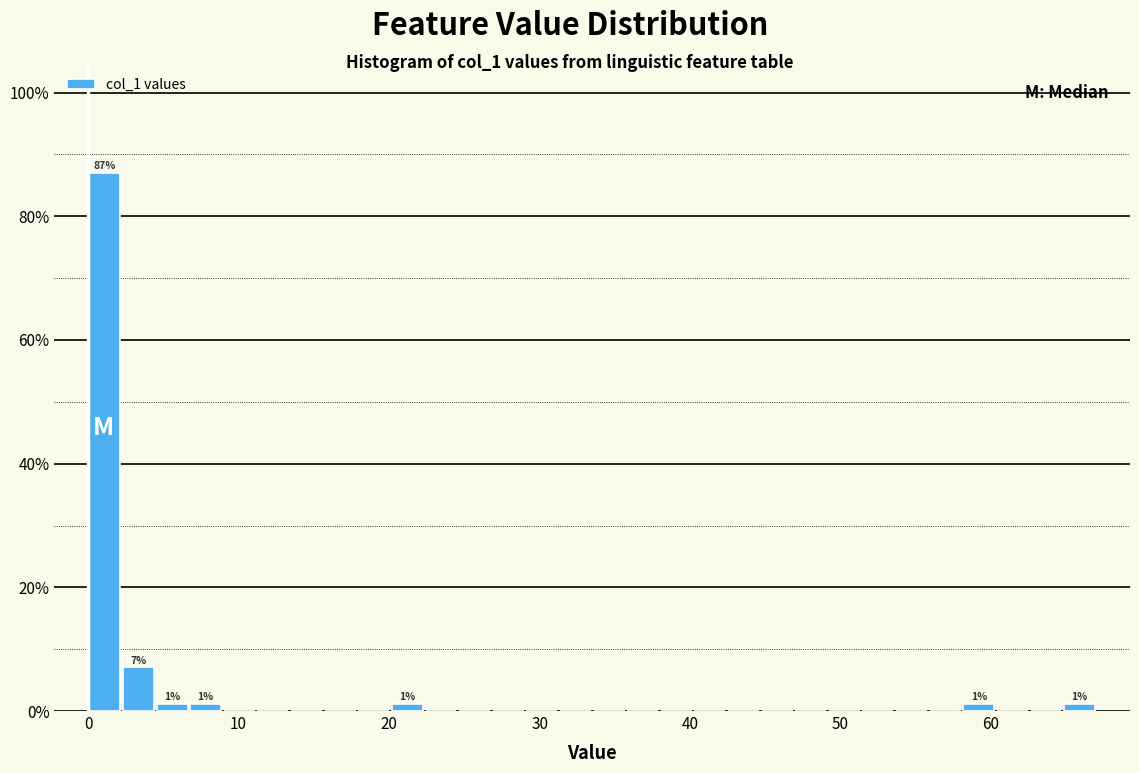

Around what value on the x-axis is the tallest bar? Give the approximate position of its centre, as read against the axis.

1